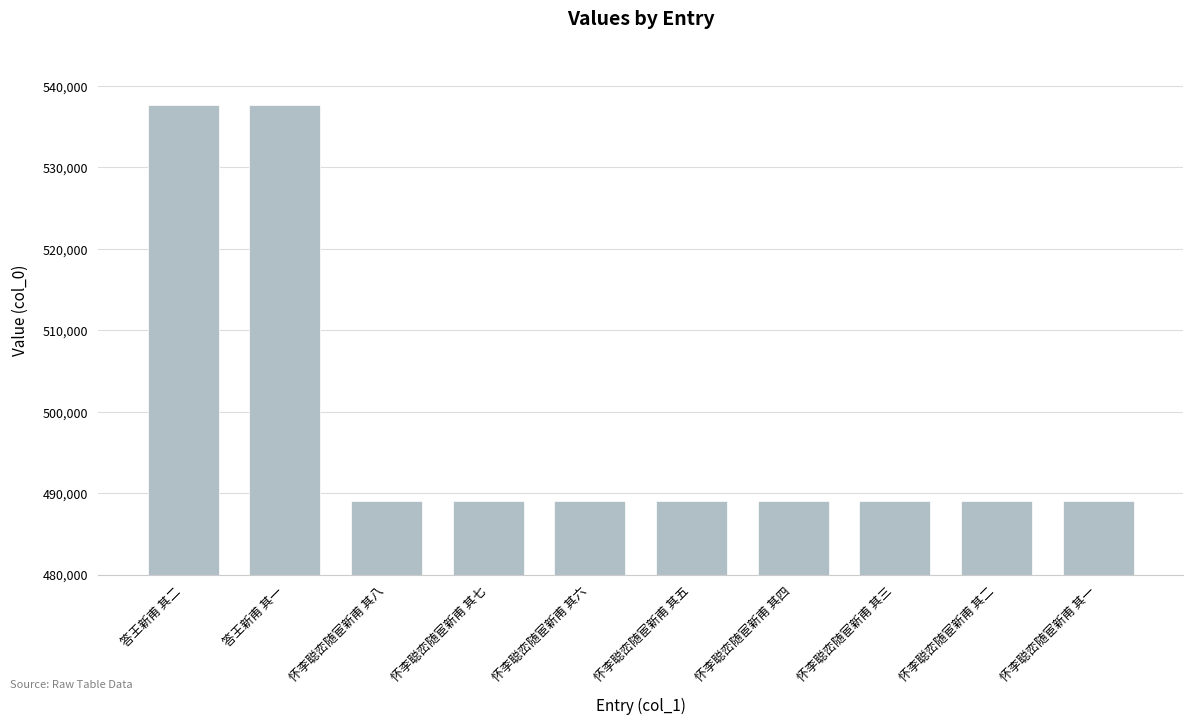

The value at 怀李聪峦随宦新甫 其二 is 489057. True or false?

True